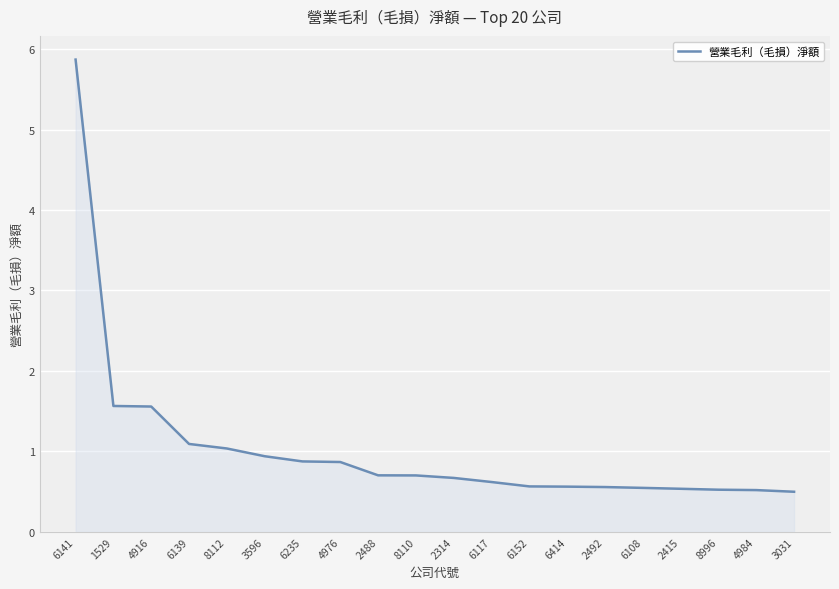

What value does the data have at 6152?

0.6